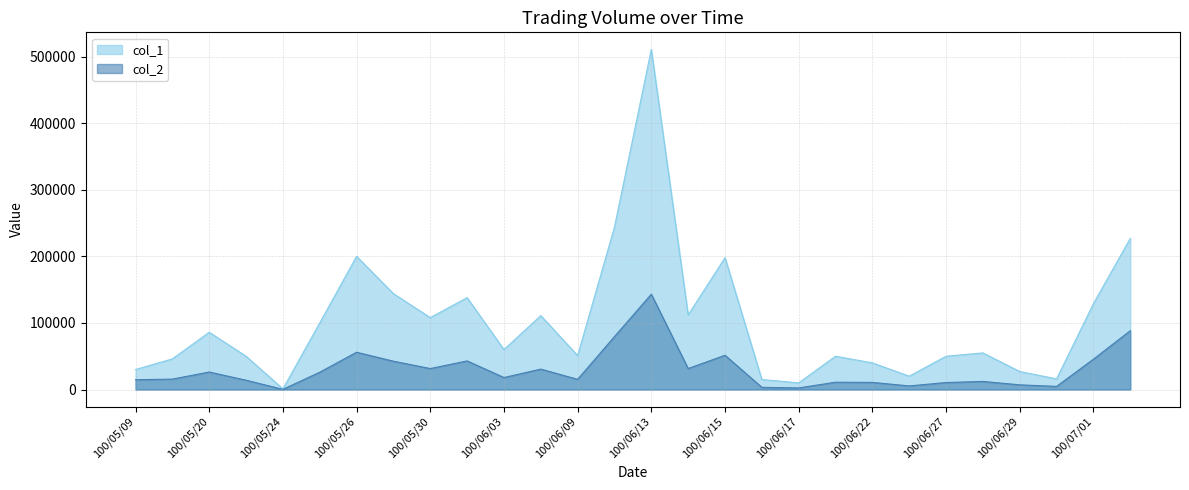

What is the label of the 6th point from the right?

100/06/27